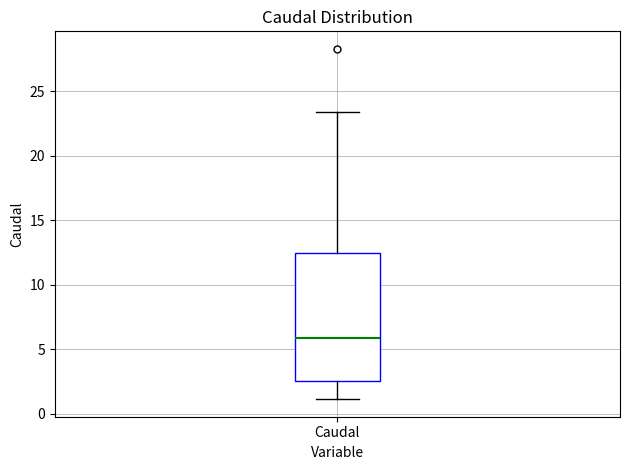

Transcribe this box plot: give where the median line is, the range the box spans, and where the two whiskers end, as read against the y-axis. The values are not printed on the chart, so give them approximately, as read against the axis.

median 6.0, box 2.5 to 12.5, whiskers 1.0 to 23.5